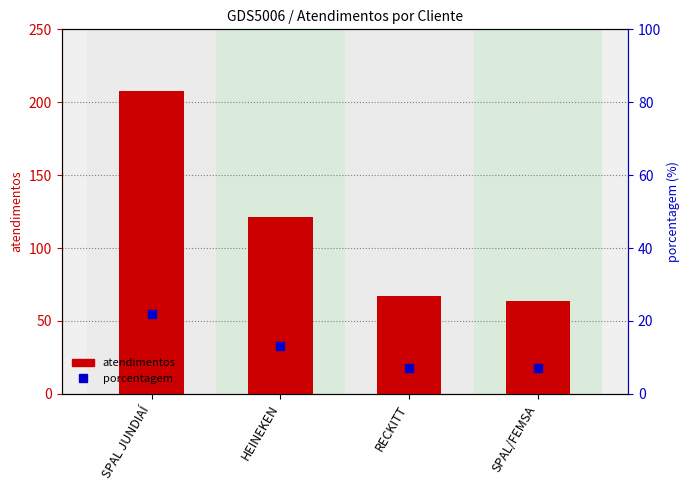

At which category is the sum across all series the highest?

SPAL JUNDIAÍ